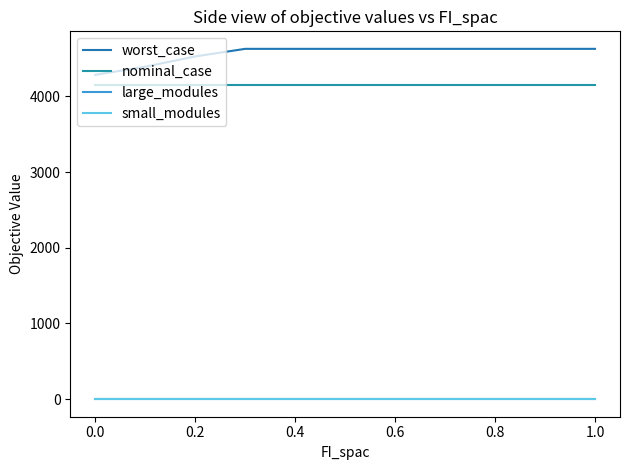

How many lines are shown in the chart?

4